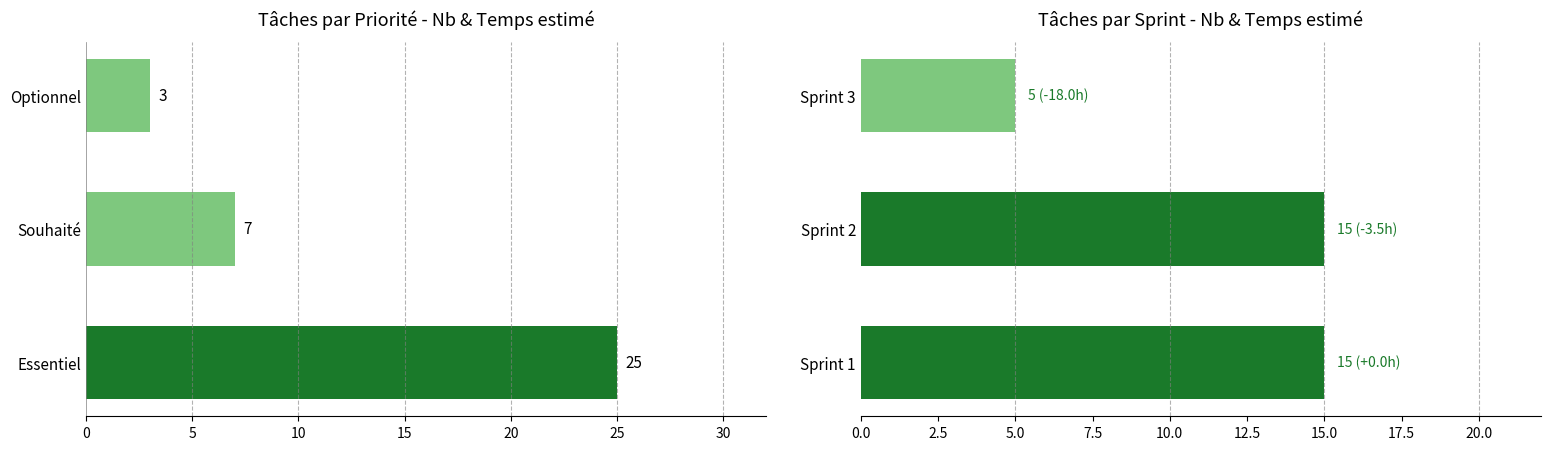

True or false: the data shows 15 at Sprint 1.

True